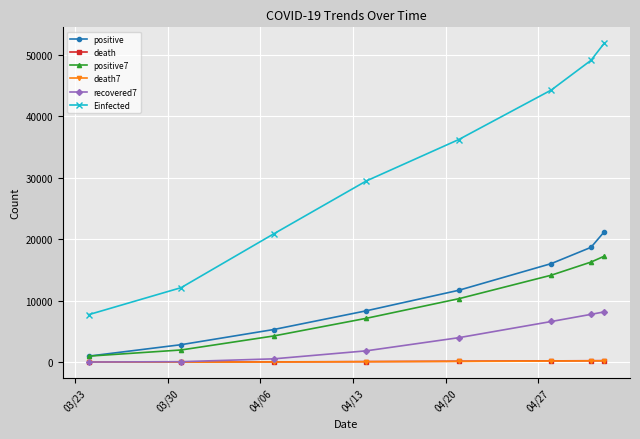

True or false: Einfected and positive7 cross at least once.

False